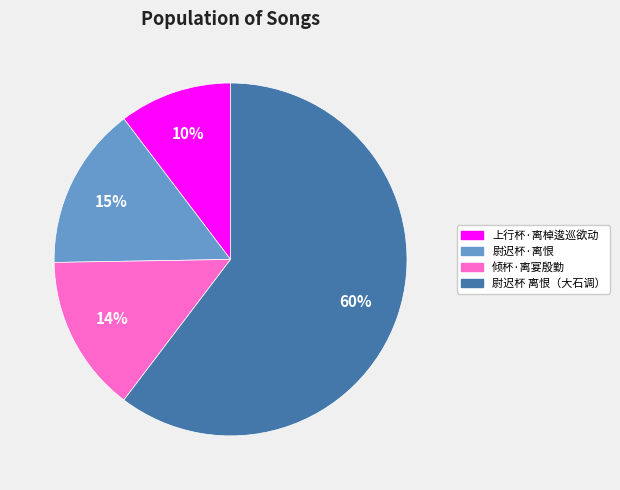

What is the smallest slice in the pie chart?

上行杯·离棹逡巡欲动